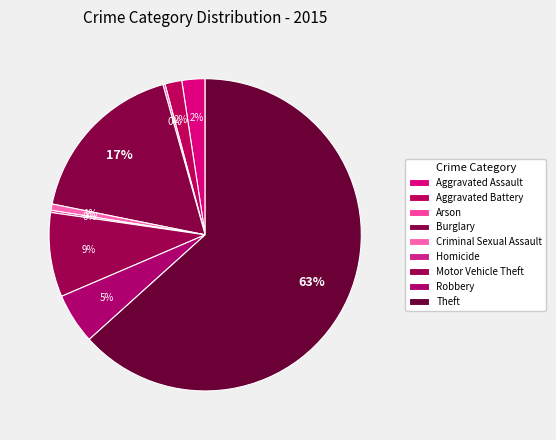

Do Theft and Criminal Sexual Assault together represent more than half of the pie?

Yes